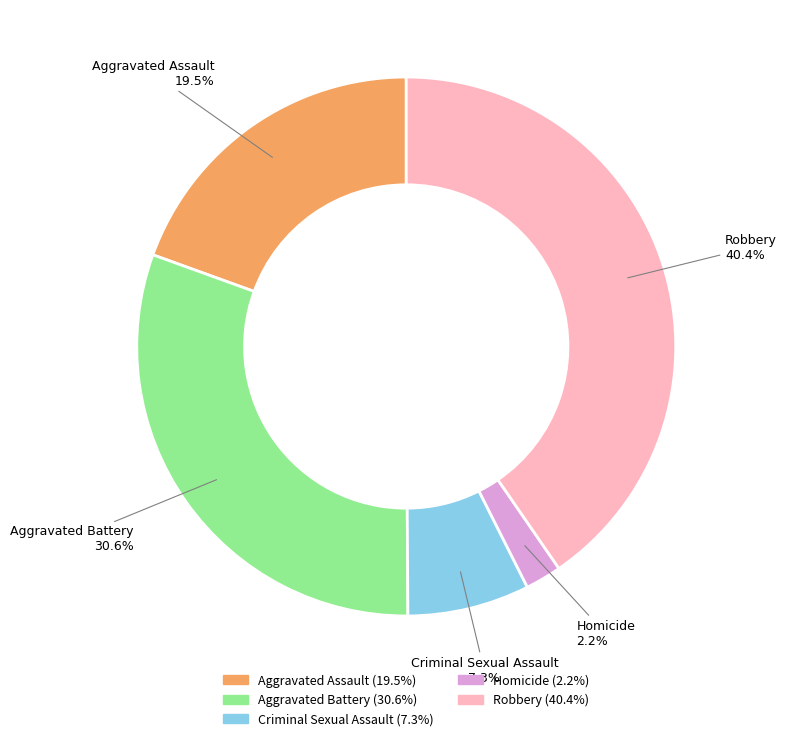

To the nearest percent, what is the difference between the Robbery and Aggravated Assault slice percentages?

21%